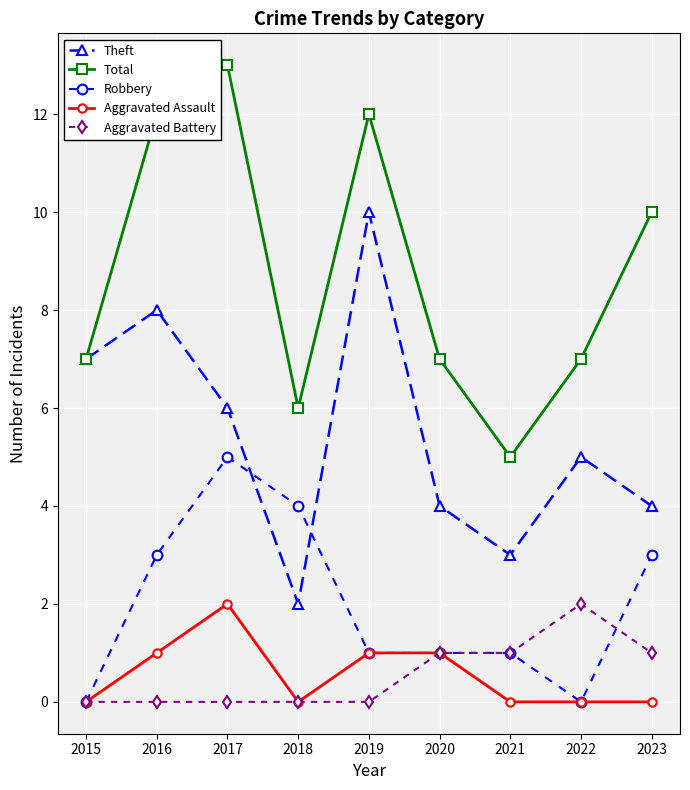

What is the value of the Aggravated Battery point at the 9th from the left?

1